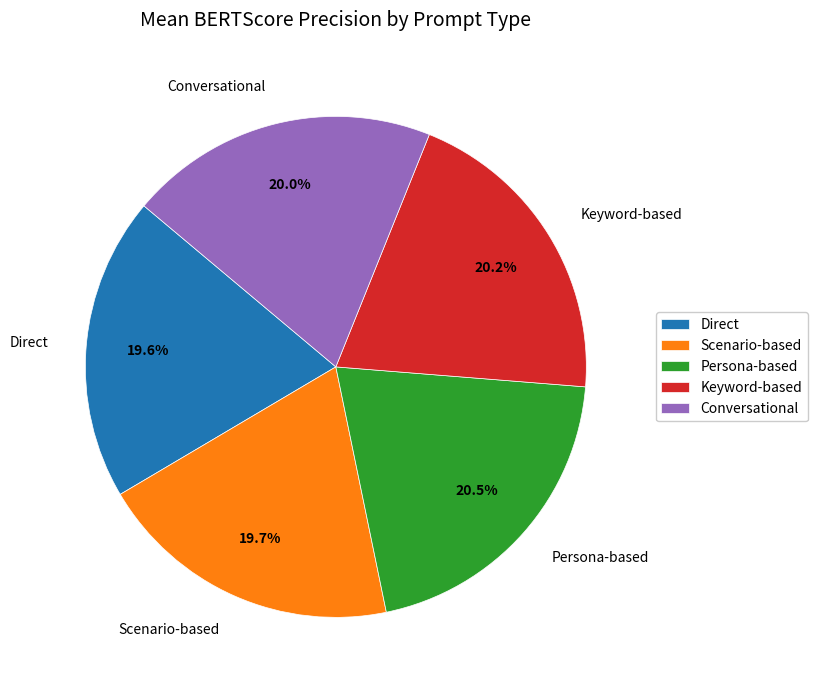

What is the total percentage of Keyword-based and Direct?

39.8%